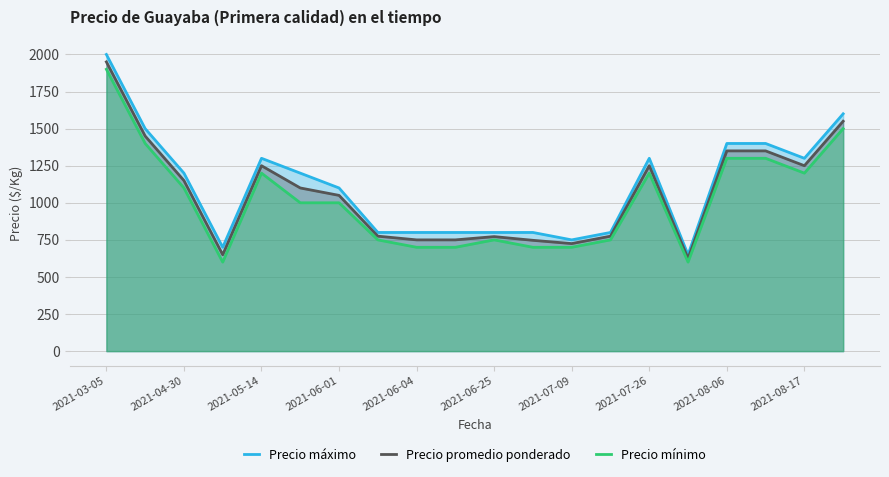

How many values in the Precio promedio ponderado series are below 1100?

10